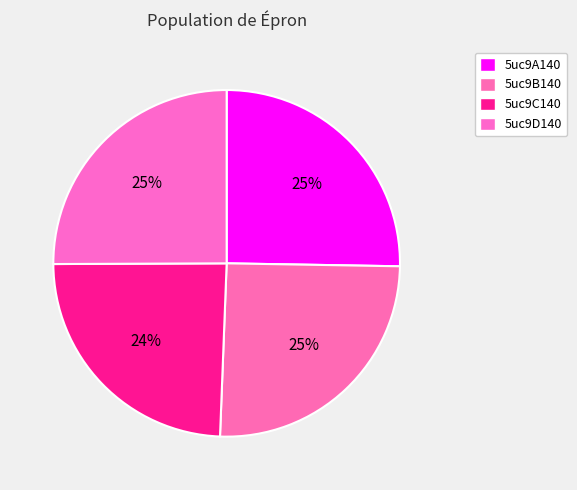

To the nearest percent, what is the average slice percentage?

25%